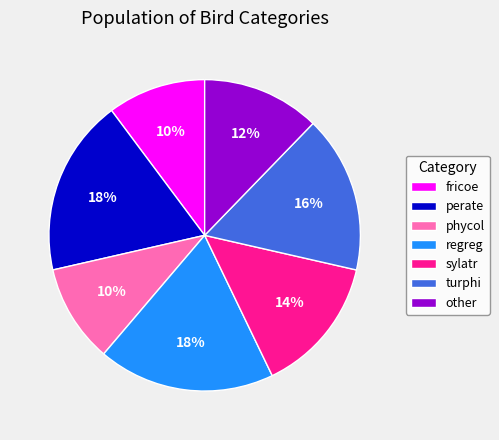

The other slice represents 4% of the pie. True or false?

False